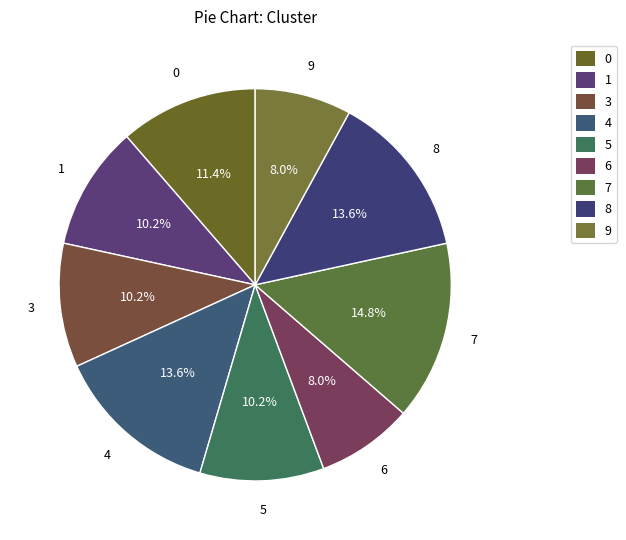

How much of the chart is everything except 8?

86.4%